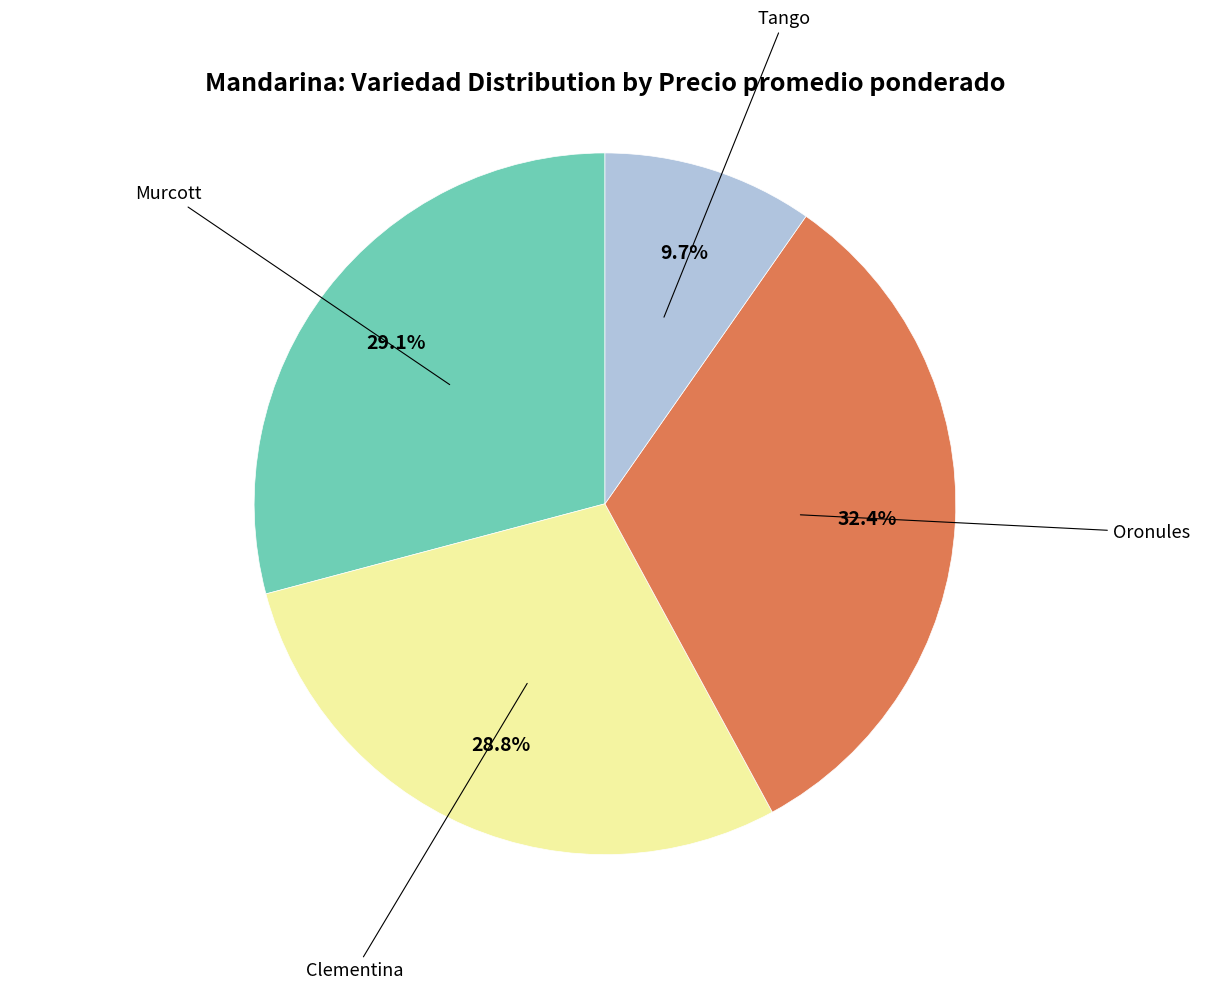

What is the largest slice in the pie chart?

Oronules